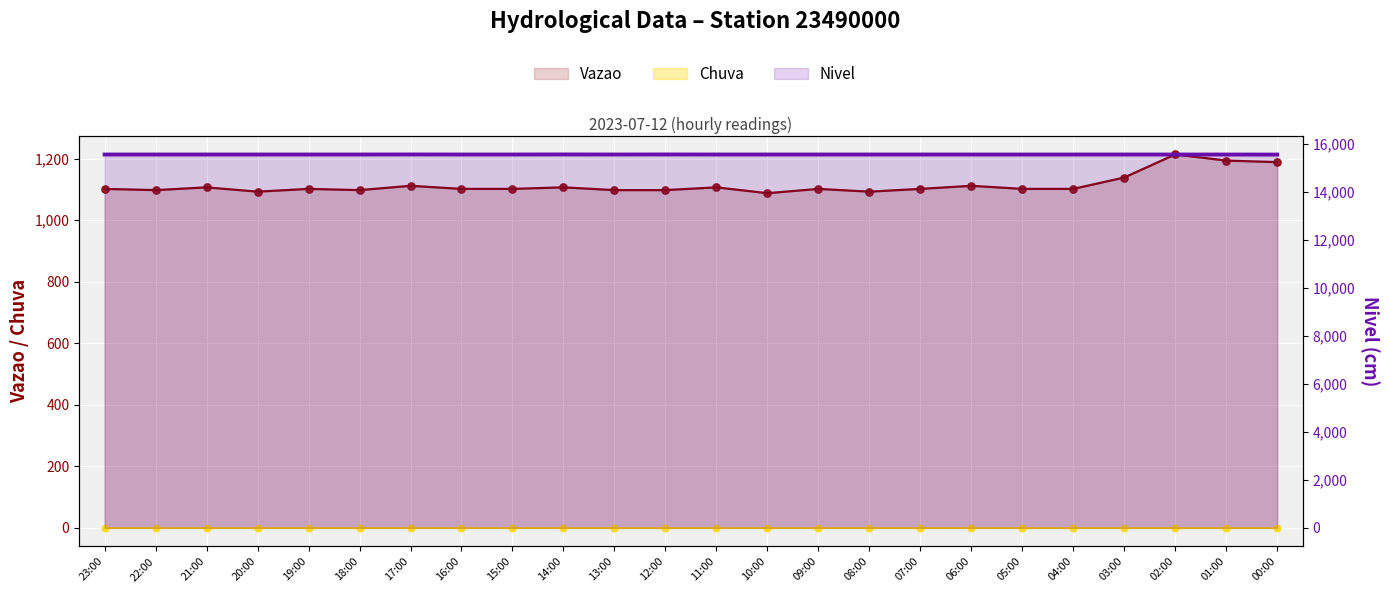

What are all the series names shown in the legend?

Vazao, Chuva, Nivel